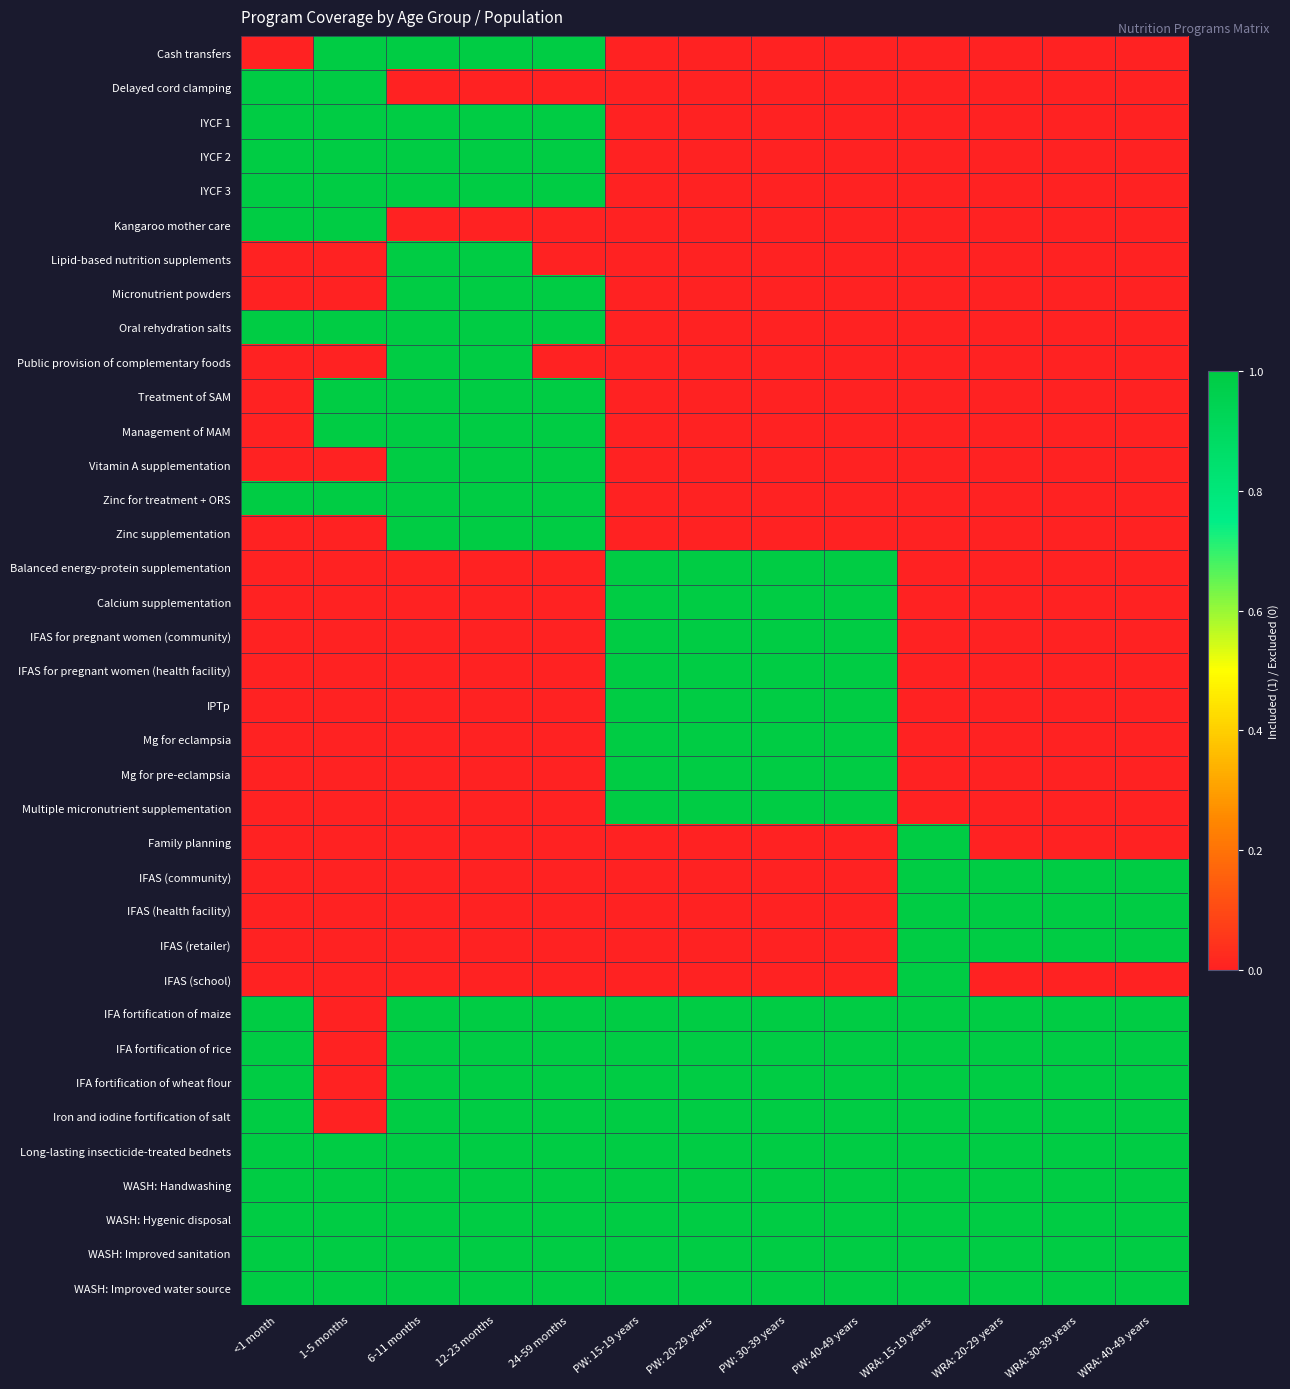

Reading right to left, transcribe all the data shown in this chart.

Cash transfers: WRA: 40-49 years=0	WRA: 30-39 years=0	WRA: 20-29 years=0	WRA: 15-19 years=0	PW: 40-49 years=0	PW: 30-39 years=0	PW: 20-29 years=0	PW: 15-19 years=0	24-59 months=1	12-23 months=1	6-11 months=1	1-5 months=1	<1 month=0
Delayed cord clamping: WRA: 40-49 years=0	WRA: 30-39 years=0	WRA: 20-29 years=0	WRA: 15-19 years=0	PW: 40-49 years=0	PW: 30-39 years=0	PW: 20-29 years=0	PW: 15-19 years=0	24-59 months=0	12-23 months=0	6-11 months=0	1-5 months=1	<1 month=1
IYCF 1: WRA: 40-49 years=0	WRA: 30-39 years=0	WRA: 20-29 years=0	WRA: 15-19 years=0	PW: 40-49 years=0	PW: 30-39 years=0	PW: 20-29 years=0	PW: 15-19 years=0	24-59 months=1	12-23 months=1	6-11 months=1	1-5 months=1	<1 month=1
IYCF 2: WRA: 40-49 years=0	WRA: 30-39 years=0	WRA: 20-29 years=0	WRA: 15-19 years=0	PW: 40-49 years=0	PW: 30-39 years=0	PW: 20-29 years=0	PW: 15-19 years=0	24-59 months=1	12-23 months=1	6-11 months=1	1-5 months=1	<1 month=1
IYCF 3: WRA: 40-49 years=0	WRA: 30-39 years=0	WRA: 20-29 years=0	WRA: 15-19 years=0	PW: 40-49 years=0	PW: 30-39 years=0	PW: 20-29 years=0	PW: 15-19 years=0	24-59 months=1	12-23 months=1	6-11 months=1	1-5 months=1	<1 month=1
Kangaroo mother care: WRA: 40-49 years=0	WRA: 30-39 years=0	WRA: 20-29 years=0	WRA: 15-19 years=0	PW: 40-49 years=0	PW: 30-39 years=0	PW: 20-29 years=0	PW: 15-19 years=0	24-59 months=0	12-23 months=0	6-11 months=0	1-5 months=1	<1 month=1
Lipid-based nutrition supplements: WRA: 40-49 years=0	WRA: 30-39 years=0	WRA: 20-29 years=0	WRA: 15-19 years=0	PW: 40-49 years=0	PW: 30-39 years=0	PW: 20-29 years=0	PW: 15-19 years=0	24-59 months=0	12-23 months=1	6-11 months=1	1-5 months=0	<1 month=0
Micronutrient powders: WRA: 40-49 years=0	WRA: 30-39 years=0	WRA: 20-29 years=0	WRA: 15-19 years=0	PW: 40-49 years=0	PW: 30-39 years=0	PW: 20-29 years=0	PW: 15-19 years=0	24-59 months=1	12-23 months=1	6-11 months=1	1-5 months=0	<1 month=0
Oral rehydration salts: WRA: 40-49 years=0	WRA: 30-39 years=0	WRA: 20-29 years=0	WRA: 15-19 years=0	PW: 40-49 years=0	PW: 30-39 years=0	PW: 20-29 years=0	PW: 15-19 years=0	24-59 months=1	12-23 months=1	6-11 months=1	1-5 months=1	<1 month=1
Public provision of complementary foods: WRA: 40-49 years=0	WRA: 30-39 years=0	WRA: 20-29 years=0	WRA: 15-19 years=0	PW: 40-49 years=0	PW: 30-39 years=0	PW: 20-29 years=0	PW: 15-19 years=0	24-59 months=0	12-23 months=1	6-11 months=1	1-5 months=0	<1 month=0
Treatment of SAM: WRA: 40-49 years=0	WRA: 30-39 years=0	WRA: 20-29 years=0	WRA: 15-19 years=0	PW: 40-49 years=0	PW: 30-39 years=0	PW: 20-29 years=0	PW: 15-19 years=0	24-59 months=1	12-23 months=1	6-11 months=1	1-5 months=1	<1 month=0
Management of MAM: WRA: 40-49 years=0	WRA: 30-39 years=0	WRA: 20-29 years=0	WRA: 15-19 years=0	PW: 40-49 years=0	PW: 30-39 years=0	PW: 20-29 years=0	PW: 15-19 years=0	24-59 months=1	12-23 months=1	6-11 months=1	1-5 months=1	<1 month=0
Vitamin A supplementation: WRA: 40-49 years=0	WRA: 30-39 years=0	WRA: 20-29 years=0	WRA: 15-19 years=0	PW: 40-49 years=0	PW: 30-39 years=0	PW: 20-29 years=0	PW: 15-19 years=0	24-59 months=1	12-23 months=1	6-11 months=1	1-5 months=0	<1 month=0
Zinc for treatment + ORS: WRA: 40-49 years=0	WRA: 30-39 years=0	WRA: 20-29 years=0	WRA: 15-19 years=0	PW: 40-49 years=0	PW: 30-39 years=0	PW: 20-29 years=0	PW: 15-19 years=0	24-59 months=1	12-23 months=1	6-11 months=1	1-5 months=1	<1 month=1
Zinc supplementation: WRA: 40-49 years=0	WRA: 30-39 years=0	WRA: 20-29 years=0	WRA: 15-19 years=0	PW: 40-49 years=0	PW: 30-39 years=0	PW: 20-29 years=0	PW: 15-19 years=0	24-59 months=1	12-23 months=1	6-11 months=1	1-5 months=0	<1 month=0
Balanced energy-protein supplementation: WRA: 40-49 years=0	WRA: 30-39 years=0	WRA: 20-29 years=0	WRA: 15-19 years=0	PW: 40-49 years=1	PW: 30-39 years=1	PW: 20-29 years=1	PW: 15-19 years=1	24-59 months=0	12-23 months=0	6-11 months=0	1-5 months=0	<1 month=0
Calcium supplementation: WRA: 40-49 years=0	WRA: 30-39 years=0	WRA: 20-29 years=0	WRA: 15-19 years=0	PW: 40-49 years=1	PW: 30-39 years=1	PW: 20-29 years=1	PW: 15-19 years=1	24-59 months=0	12-23 months=0	6-11 months=0	1-5 months=0	<1 month=0
IFAS for pregnant women (community): WRA: 40-49 years=0	WRA: 30-39 years=0	WRA: 20-29 years=0	WRA: 15-19 years=0	PW: 40-49 years=1	PW: 30-39 years=1	PW: 20-29 years=1	PW: 15-19 years=1	24-59 months=0	12-23 months=0	6-11 months=0	1-5 months=0	<1 month=0
IFAS for pregnant women (health facility): WRA: 40-49 years=0	WRA: 30-39 years=0	WRA: 20-29 years=0	WRA: 15-19 years=0	PW: 40-49 years=1	PW: 30-39 years=1	PW: 20-29 years=1	PW: 15-19 years=1	24-59 months=0	12-23 months=0	6-11 months=0	1-5 months=0	<1 month=0
IPTp: WRA: 40-49 years=0	WRA: 30-39 years=0	WRA: 20-29 years=0	WRA: 15-19 years=0	PW: 40-49 years=1	PW: 30-39 years=1	PW: 20-29 years=1	PW: 15-19 years=1	24-59 months=0	12-23 months=0	6-11 months=0	1-5 months=0	<1 month=0
Mg for eclampsia: WRA: 40-49 years=0	WRA: 30-39 years=0	WRA: 20-29 years=0	WRA: 15-19 years=0	PW: 40-49 years=1	PW: 30-39 years=1	PW: 20-29 years=1	PW: 15-19 years=1	24-59 months=0	12-23 months=0	6-11 months=0	1-5 months=0	<1 month=0
Mg for pre-eclampsia: WRA: 40-49 years=0	WRA: 30-39 years=0	WRA: 20-29 years=0	WRA: 15-19 years=0	PW: 40-49 years=1	PW: 30-39 years=1	PW: 20-29 years=1	PW: 15-19 years=1	24-59 months=0	12-23 months=0	6-11 months=0	1-5 months=0	<1 month=0
Multiple micronutrient supplementation: WRA: 40-49 years=0	WRA: 30-39 years=0	WRA: 20-29 years=0	WRA: 15-19 years=0	PW: 40-49 years=1	PW: 30-39 years=1	PW: 20-29 years=1	PW: 15-19 years=1	24-59 months=0	12-23 months=0	6-11 months=0	1-5 months=0	<1 month=0
Family planning: WRA: 40-49 years=0	WRA: 30-39 years=0	WRA: 20-29 years=0	WRA: 15-19 years=1	PW: 40-49 years=0	PW: 30-39 years=0	PW: 20-29 years=0	PW: 15-19 years=0	24-59 months=0	12-23 months=0	6-11 months=0	1-5 months=0	<1 month=0
IFAS (community): WRA: 40-49 years=1	WRA: 30-39 years=1	WRA: 20-29 years=1	WRA: 15-19 years=1	PW: 40-49 years=0	PW: 30-39 years=0	PW: 20-29 years=0	PW: 15-19 years=0	24-59 months=0	12-23 months=0	6-11 months=0	1-5 months=0	<1 month=0
IFAS (health facility): WRA: 40-49 years=1	WRA: 30-39 years=1	WRA: 20-29 years=1	WRA: 15-19 years=1	PW: 40-49 years=0	PW: 30-39 years=0	PW: 20-29 years=0	PW: 15-19 years=0	24-59 months=0	12-23 months=0	6-11 months=0	1-5 months=0	<1 month=0
IFAS (retailer): WRA: 40-49 years=1	WRA: 30-39 years=1	WRA: 20-29 years=1	WRA: 15-19 years=1	PW: 40-49 years=0	PW: 30-39 years=0	PW: 20-29 years=0	PW: 15-19 years=0	24-59 months=0	12-23 months=0	6-11 months=0	1-5 months=0	<1 month=0
IFAS (school): WRA: 40-49 years=0	WRA: 30-39 years=0	WRA: 20-29 years=0	WRA: 15-19 years=1	PW: 40-49 years=0	PW: 30-39 years=0	PW: 20-29 years=0	PW: 15-19 years=0	24-59 months=0	12-23 months=0	6-11 months=0	1-5 months=0	<1 month=0
IFA fortification of maize: WRA: 40-49 years=1	WRA: 30-39 years=1	WRA: 20-29 years=1	WRA: 15-19 years=1	PW: 40-49 years=1	PW: 30-39 years=1	PW: 20-29 years=1	PW: 15-19 years=1	24-59 months=1	12-23 months=1	6-11 months=1	1-5 months=0	<1 month=1
IFA fortification of rice: WRA: 40-49 years=1	WRA: 30-39 years=1	WRA: 20-29 years=1	WRA: 15-19 years=1	PW: 40-49 years=1	PW: 30-39 years=1	PW: 20-29 years=1	PW: 15-19 years=1	24-59 months=1	12-23 months=1	6-11 months=1	1-5 months=0	<1 month=1
IFA fortification of wheat flour: WRA: 40-49 years=1	WRA: 30-39 years=1	WRA: 20-29 years=1	WRA: 15-19 years=1	PW: 40-49 years=1	PW: 30-39 years=1	PW: 20-29 years=1	PW: 15-19 years=1	24-59 months=1	12-23 months=1	6-11 months=1	1-5 months=0	<1 month=1
Iron and iodine fortification of salt: WRA: 40-49 years=1	WRA: 30-39 years=1	WRA: 20-29 years=1	WRA: 15-19 years=1	PW: 40-49 years=1	PW: 30-39 years=1	PW: 20-29 years=1	PW: 15-19 years=1	24-59 months=1	12-23 months=1	6-11 months=1	1-5 months=0	<1 month=1
Long-lasting insecticide-treated bednets: WRA: 40-49 years=1	WRA: 30-39 years=1	WRA: 20-29 years=1	WRA: 15-19 years=1	PW: 40-49 years=1	PW: 30-39 years=1	PW: 20-29 years=1	PW: 15-19 years=1	24-59 months=1	12-23 months=1	6-11 months=1	1-5 months=1	<1 month=1
WASH: Handwashing: WRA: 40-49 years=1	WRA: 30-39 years=1	WRA: 20-29 years=1	WRA: 15-19 years=1	PW: 40-49 years=1	PW: 30-39 years=1	PW: 20-29 years=1	PW: 15-19 years=1	24-59 months=1	12-23 months=1	6-11 months=1	1-5 months=1	<1 month=1
WASH: Hygenic disposal: WRA: 40-49 years=1	WRA: 30-39 years=1	WRA: 20-29 years=1	WRA: 15-19 years=1	PW: 40-49 years=1	PW: 30-39 years=1	PW: 20-29 years=1	PW: 15-19 years=1	24-59 months=1	12-23 months=1	6-11 months=1	1-5 months=1	<1 month=1
WASH: Improved sanitation: WRA: 40-49 years=1	WRA: 30-39 years=1	WRA: 20-29 years=1	WRA: 15-19 years=1	PW: 40-49 years=1	PW: 30-39 years=1	PW: 20-29 years=1	PW: 15-19 years=1	24-59 months=1	12-23 months=1	6-11 months=1	1-5 months=1	<1 month=1
WASH: Improved water source: WRA: 40-49 years=1	WRA: 30-39 years=1	WRA: 20-29 years=1	WRA: 15-19 years=1	PW: 40-49 years=1	PW: 30-39 years=1	PW: 20-29 years=1	PW: 15-19 years=1	24-59 months=1	12-23 months=1	6-11 months=1	1-5 months=1	<1 month=1